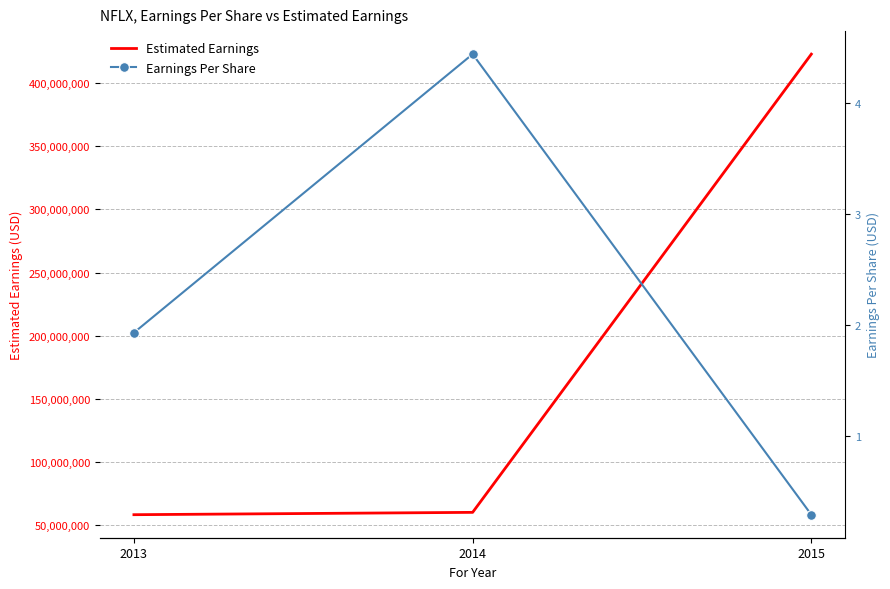

How many values in the Earnings Per Share series are below 1?

1